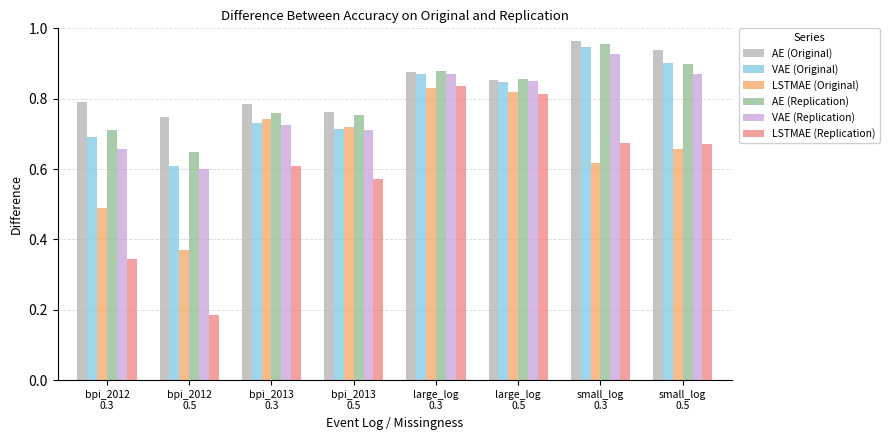

What is the label of the 2nd bar from the right?

small_log
0.3